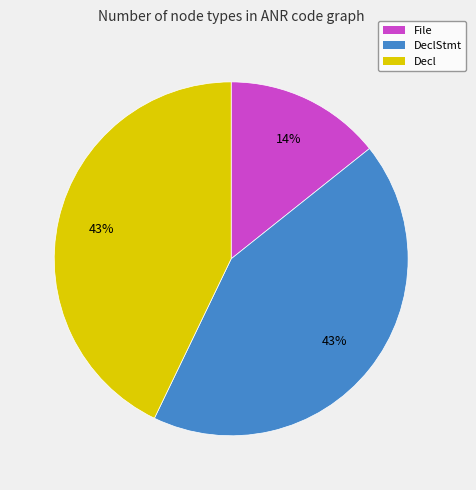

Does any single category account for the majority?

No